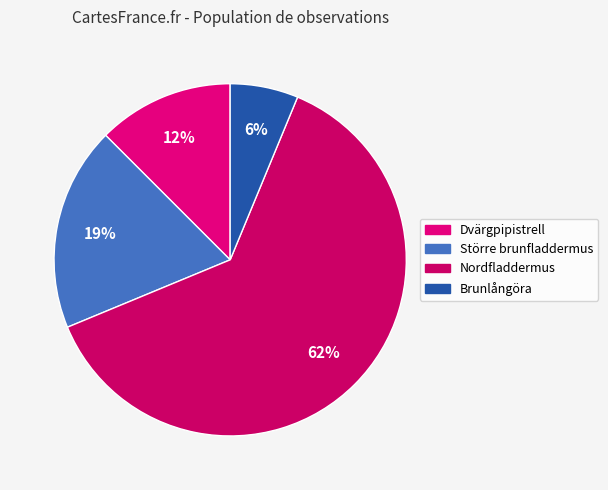

Approximately how many times larger is the value at Större brunfladdermus compared to Dvärgpipistrell?

1.5